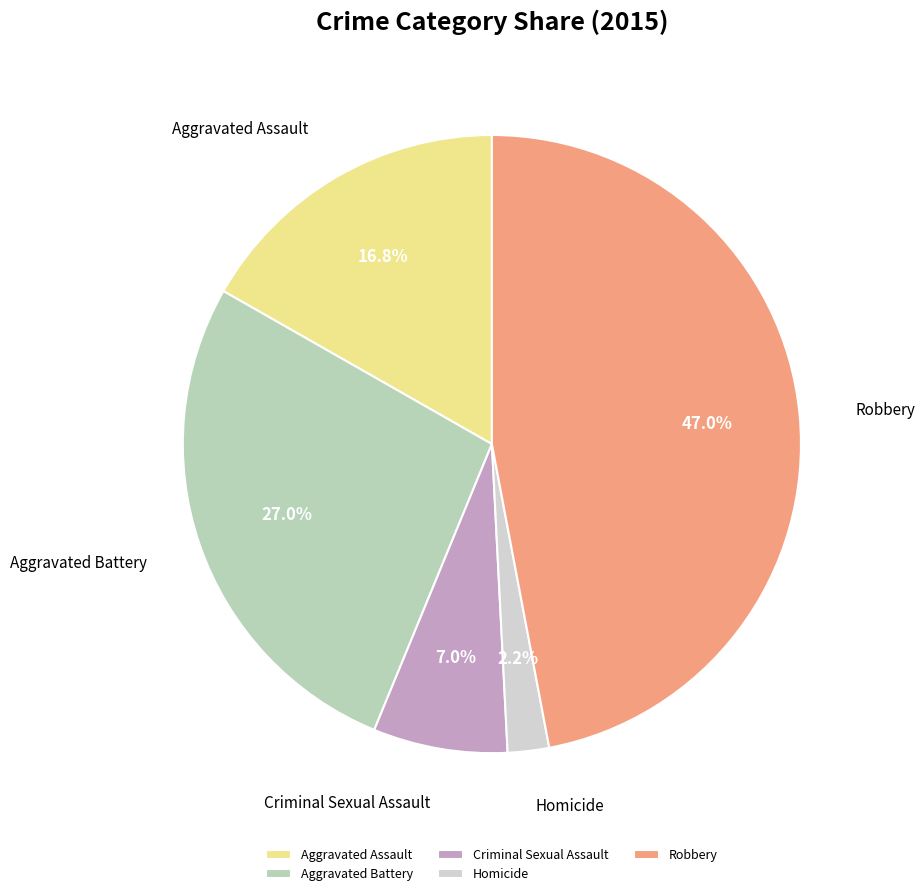

Rank the categories by value from highest to lowest.

Robbery, Aggravated Battery, Aggravated Assault, Criminal Sexual Assault, Homicide